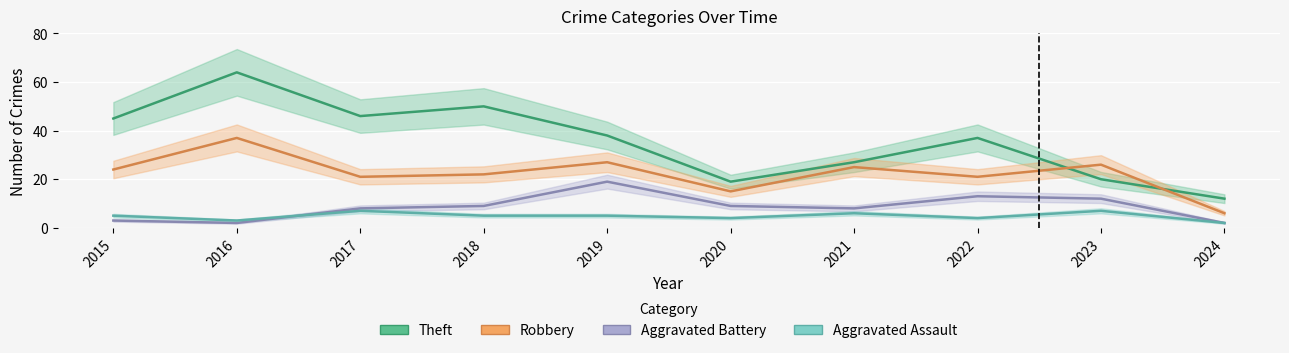

How many lines are shown in the chart?

4